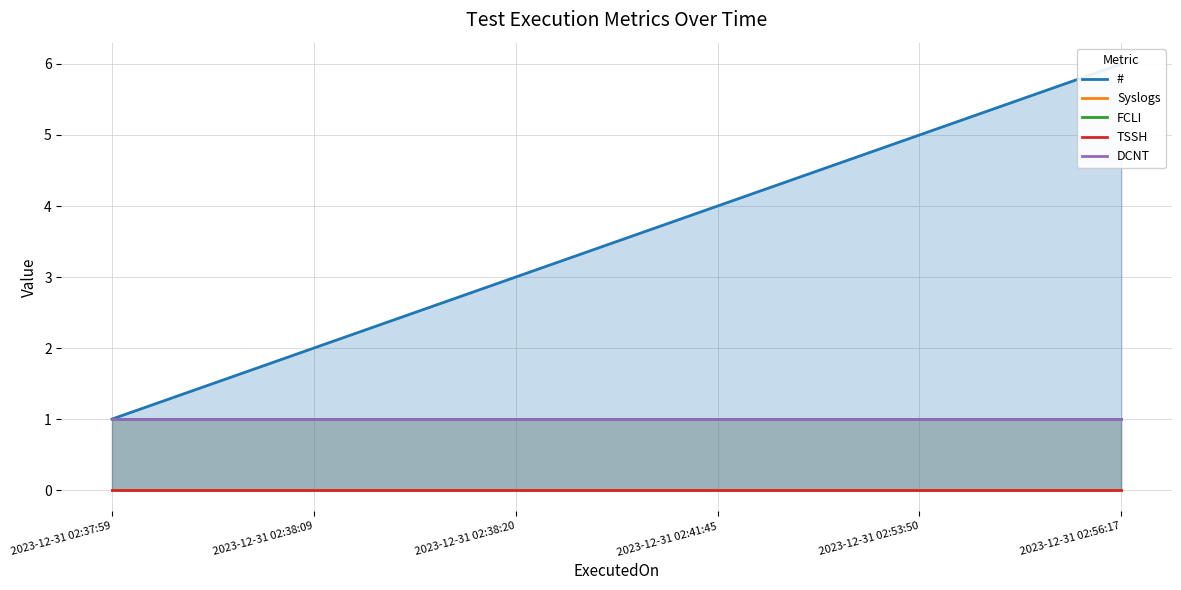

How many lines are shown in the chart?

5